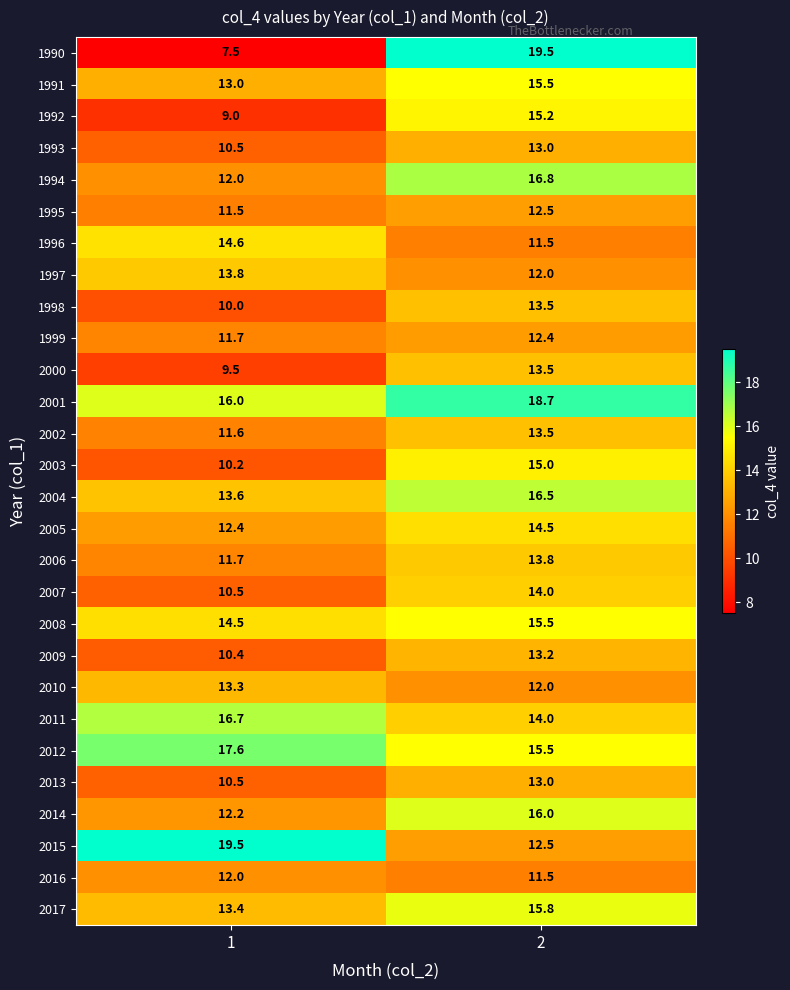

What is the difference between the maximum and minimum values in the 2013 series?

2.5